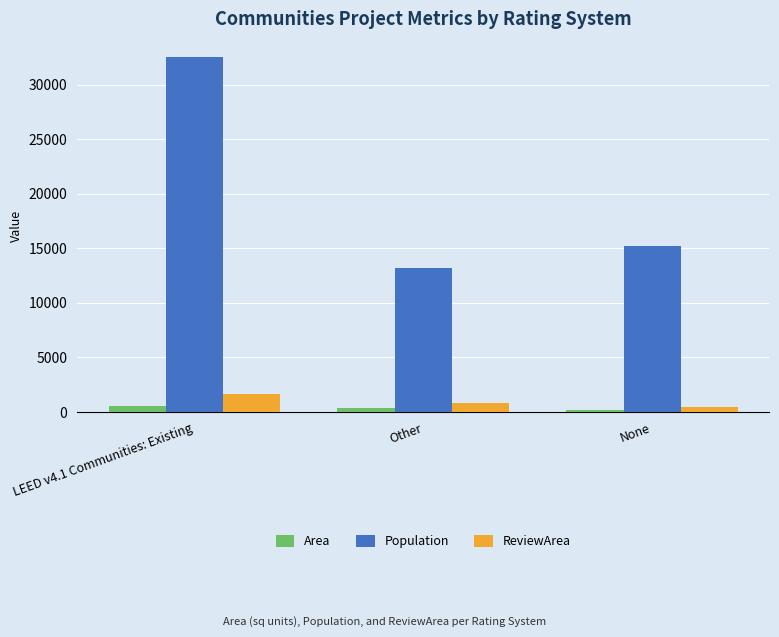

Which series changed the most between LEED v4.1 Communities: Existing and None?

Population